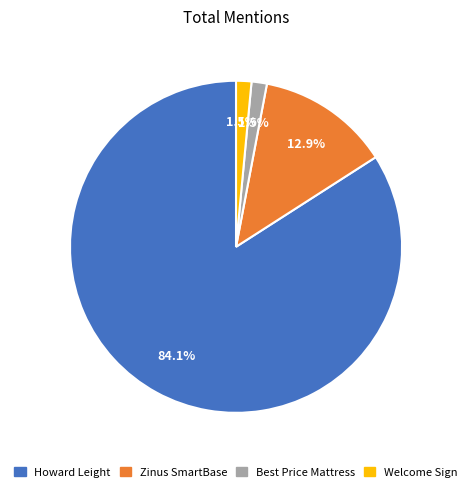

Is there a majority slice in this chart?

Yes